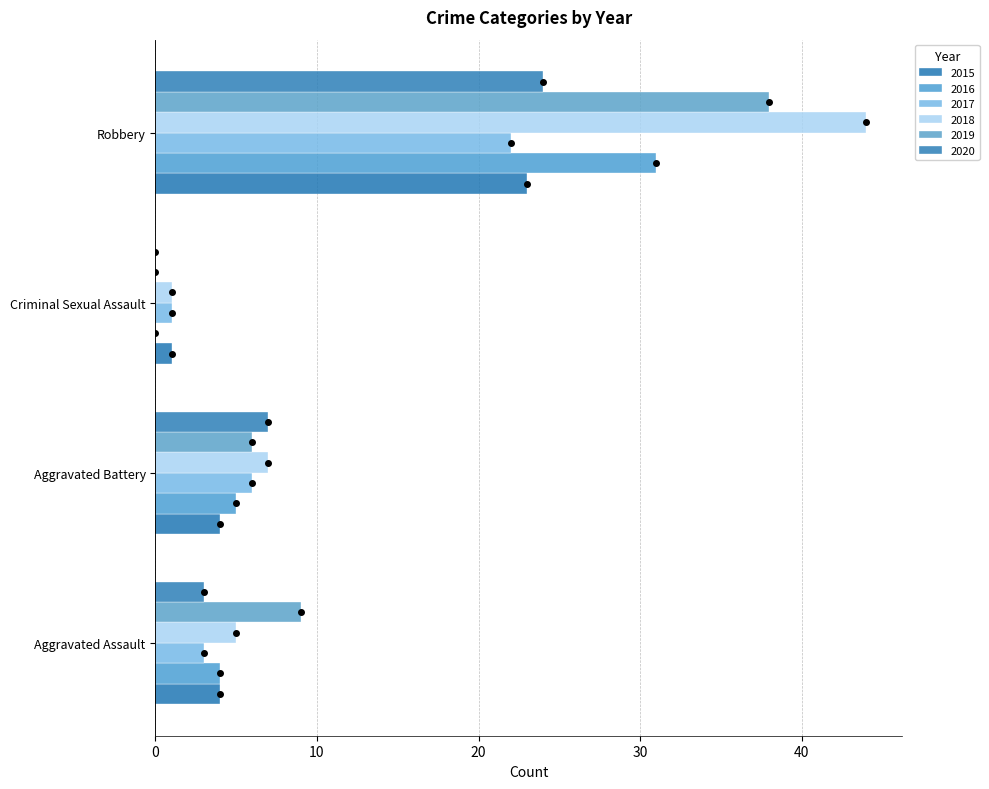

What is the value of the 2017 bar at the 4th from the left?

22